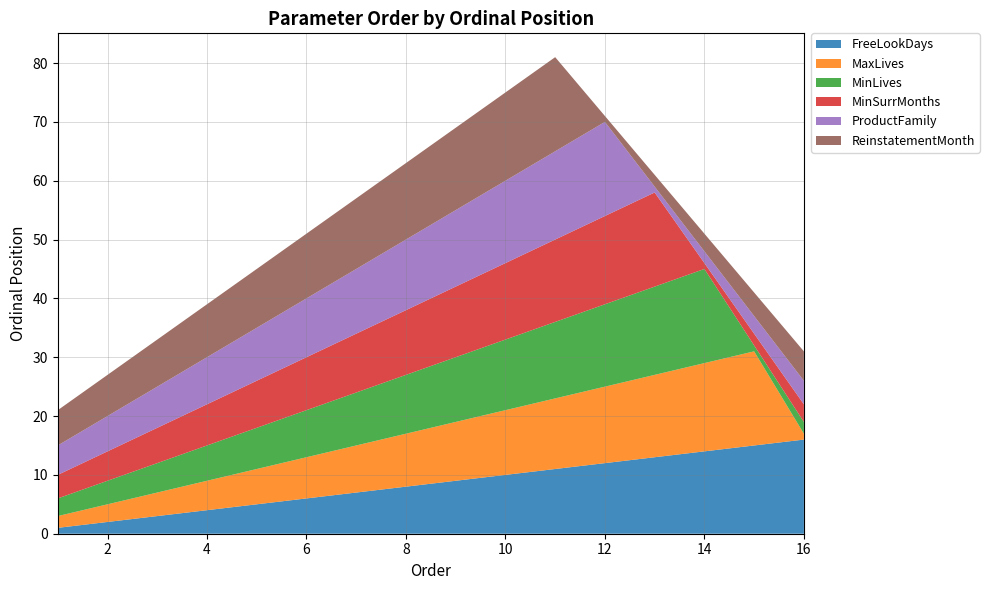

Reading left to right, list all the values displayed in this chart.

FreeLookDays: 1=1	2=2	3=3	4=4	5=5	6=6	7=7	8=8	9=9	10=10	11=11	12=12	13=13	14=14	15=15	16=16
MaxLives: 1=2	2=3	3=4	4=5	5=6	6=7	7=8	8=9	9=10	10=11	11=12	12=13	13=14	14=15	15=16	16=1
MinLives: 1=3	2=4	3=5	4=6	5=7	6=8	7=9	8=10	9=11	10=12	11=13	12=14	13=15	14=16	15=1	16=2
MinSurrMonths: 1=4	2=5	3=6	4=7	5=8	6=9	7=10	8=11	9=12	10=13	11=14	12=15	13=16	14=1	15=2	16=3
ProductFamily: 1=5	2=6	3=7	4=8	5=9	6=10	7=11	8=12	9=13	10=14	11=15	12=16	13=1	14=2	15=3	16=4
ReinstatementMonth: 1=6	2=7	3=8	4=9	5=10	6=11	7=12	8=13	9=14	10=15	11=16	12=1	13=2	14=3	15=4	16=5